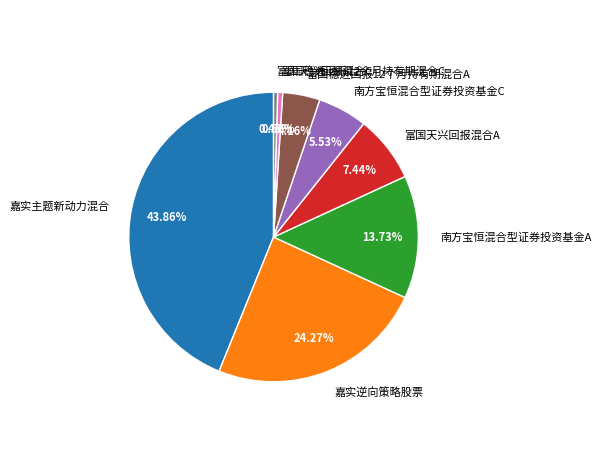

Which category has the biggest portion of the pie?

嘉实主题新动力混合